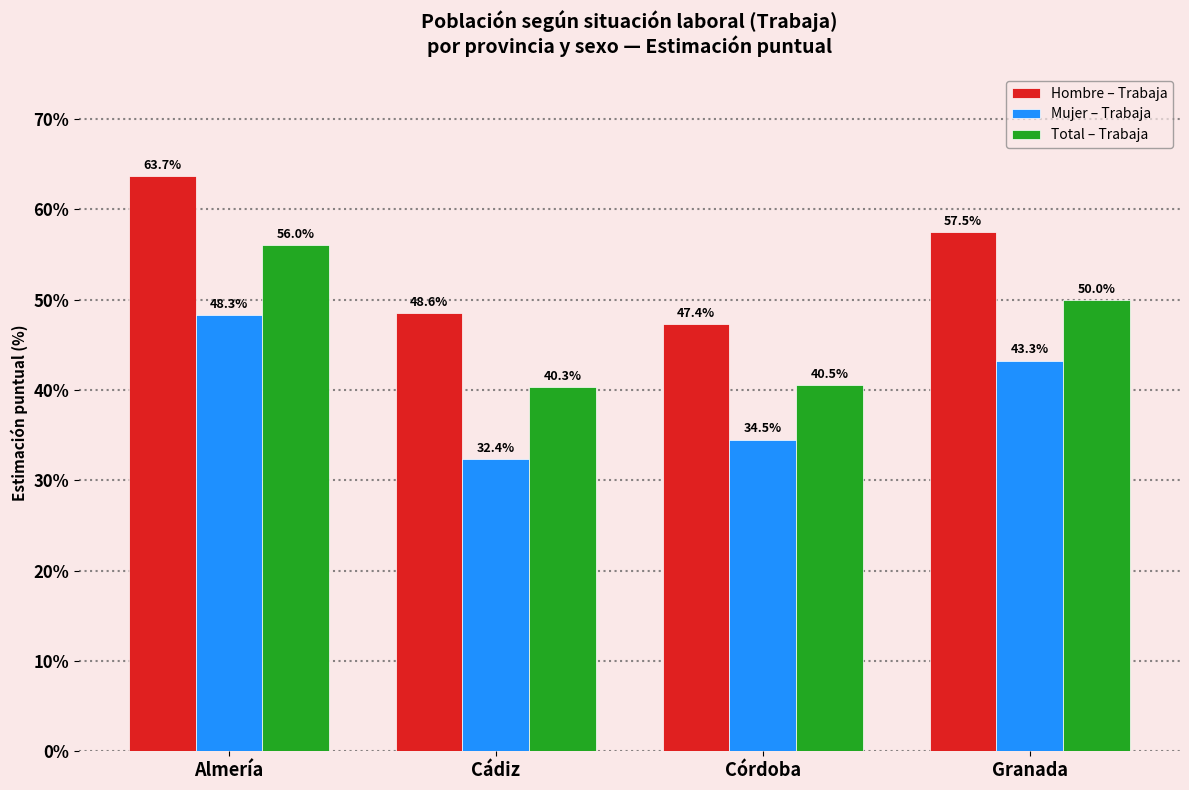

What is the total value across all series at Almería?

168.1